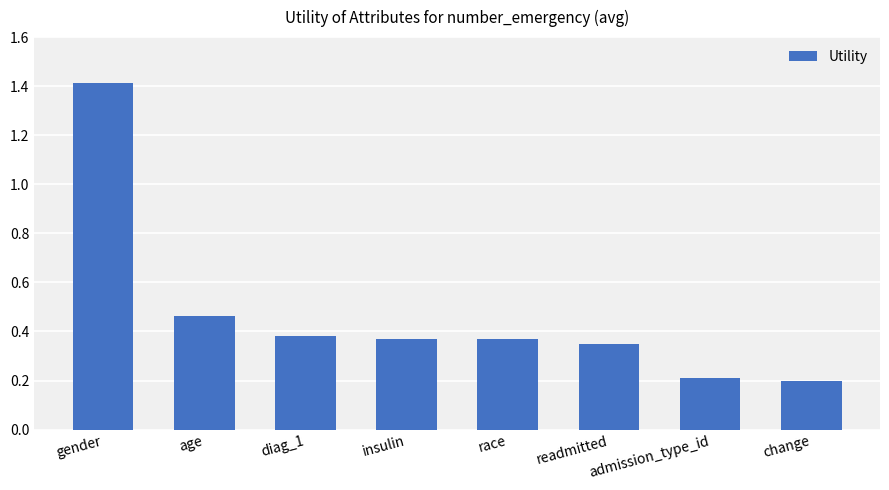

What is the maximum value shown in the chart?

1.4